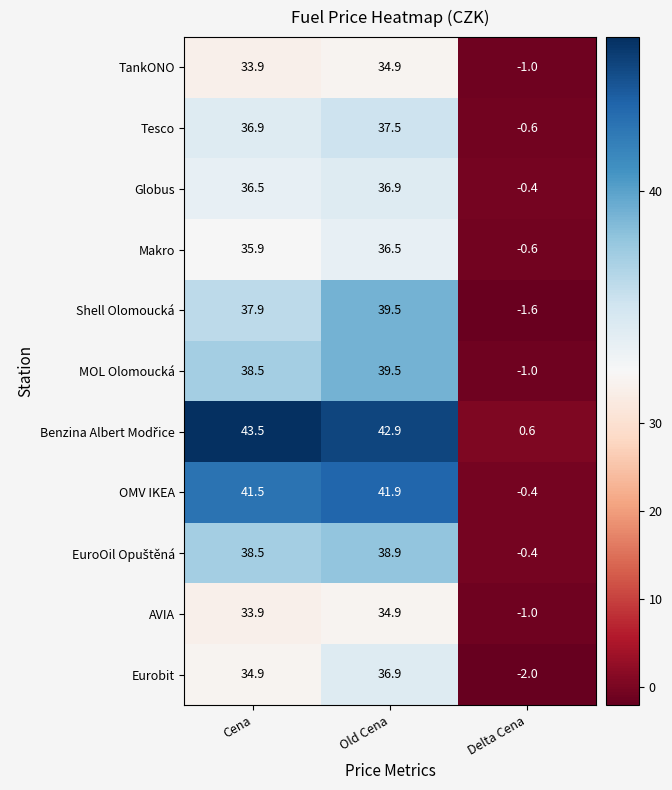

What is the difference between the highest and lowest values at Old Cena?

8.0